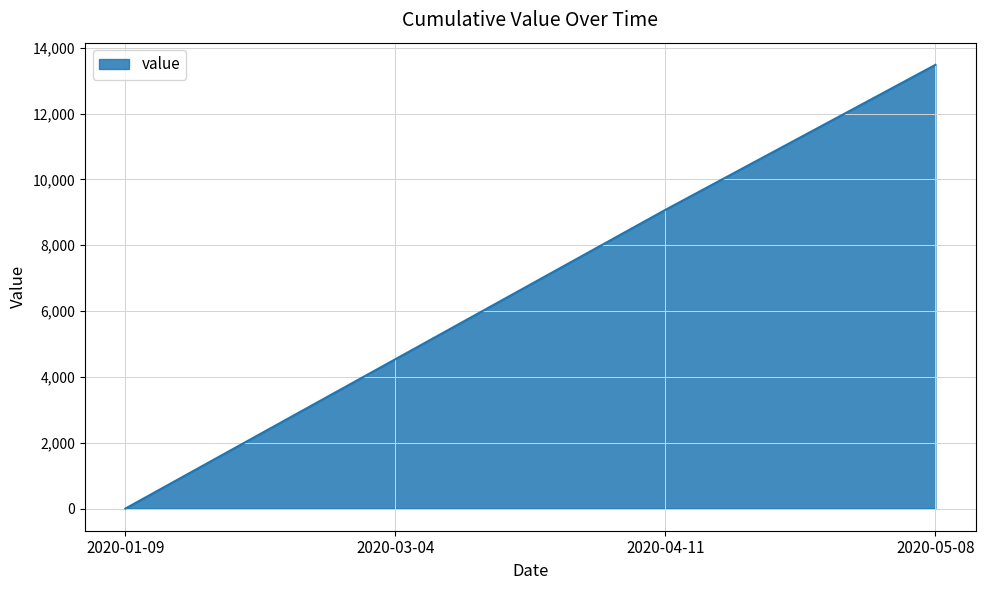

Rank the categories by value from lowest to highest.

2020-01-09, 2020-03-04, 2020-04-11, 2020-05-08